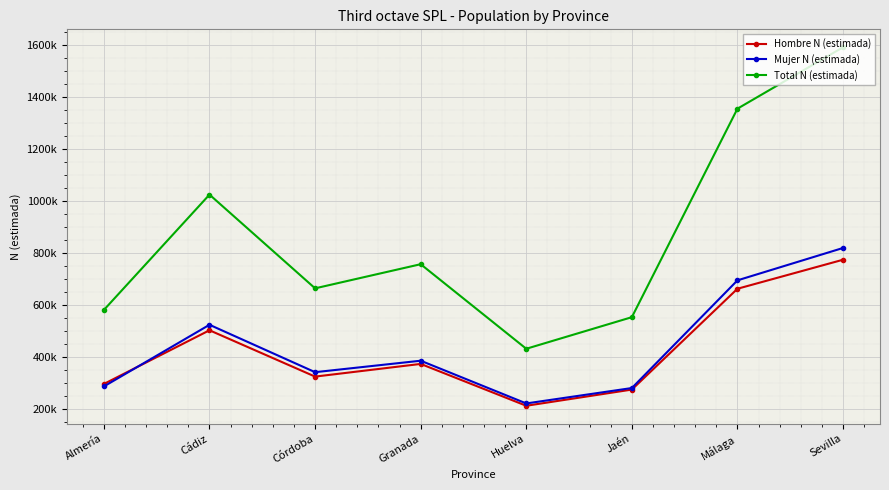

True or false: Mujer N (estimada) and Hombre N (estimada) cross at least once.

True